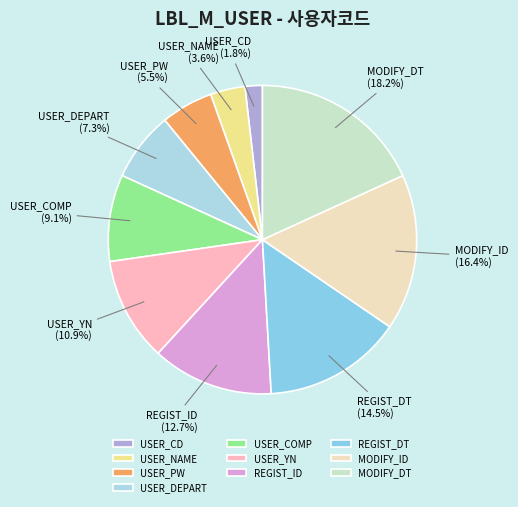

Count the number of slices in the pie.

10